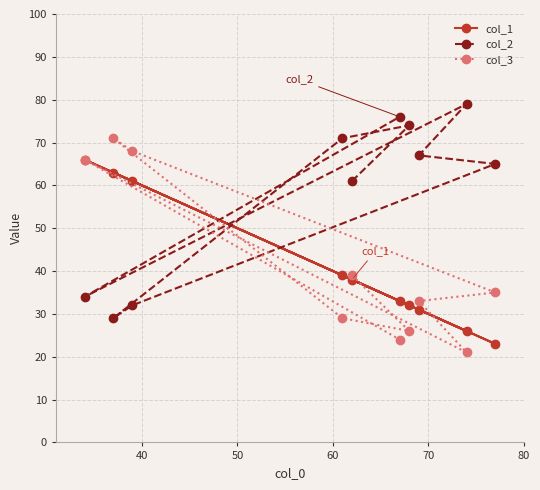

Does the chart display data point markers on the line(s)?

Yes